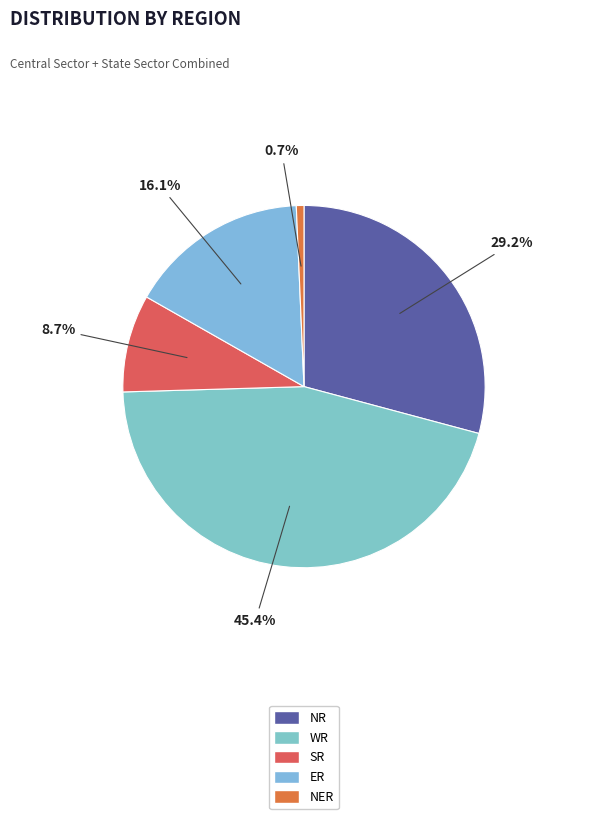

Does any single category account for the majority?

No